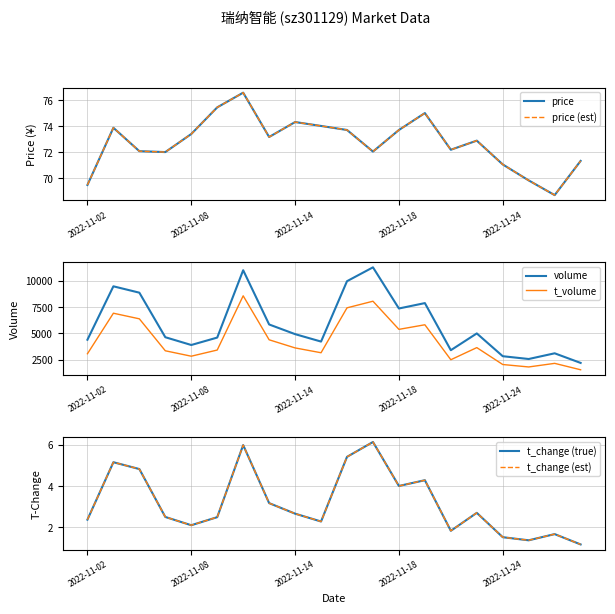

The volume series shows 3095.0 at 18. True or false?

True